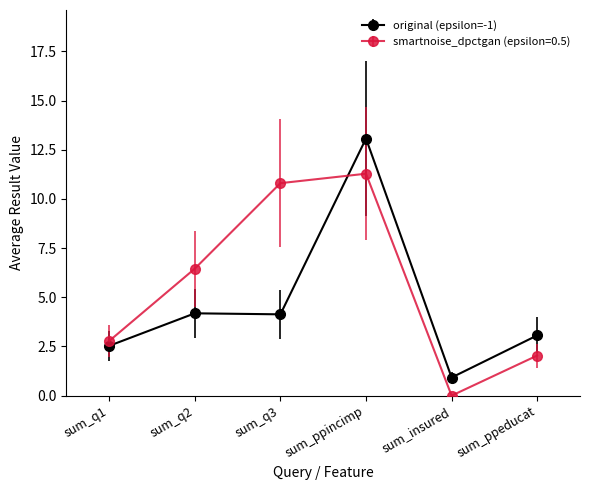

How many data points in smartnoise_dpctgan (epsilon=0.5) are less than 6?

3